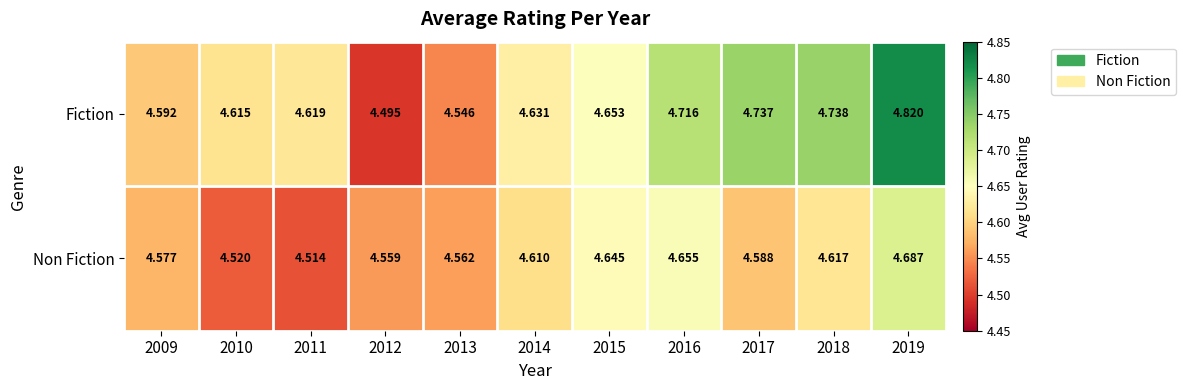

Between 2011 and 2015, which series saw the biggest shift?

Non Fiction